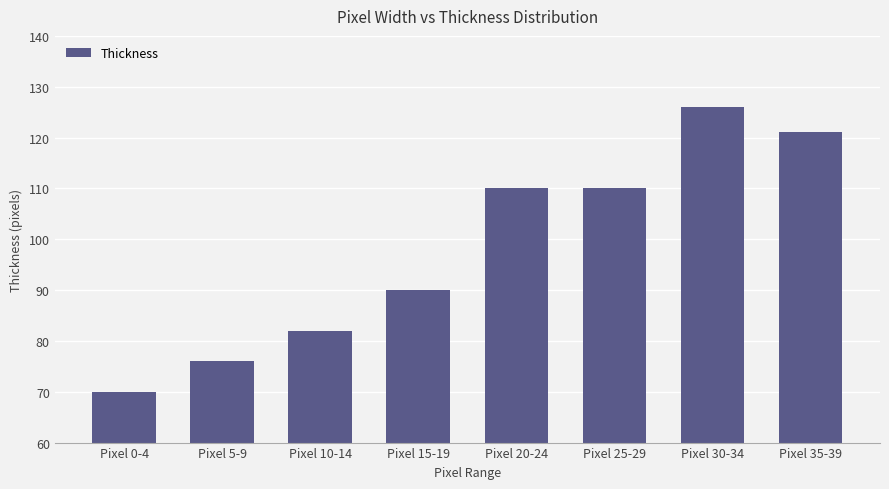

What is the sum of the values at Pixel 15-19 and Pixel 25-29?

200